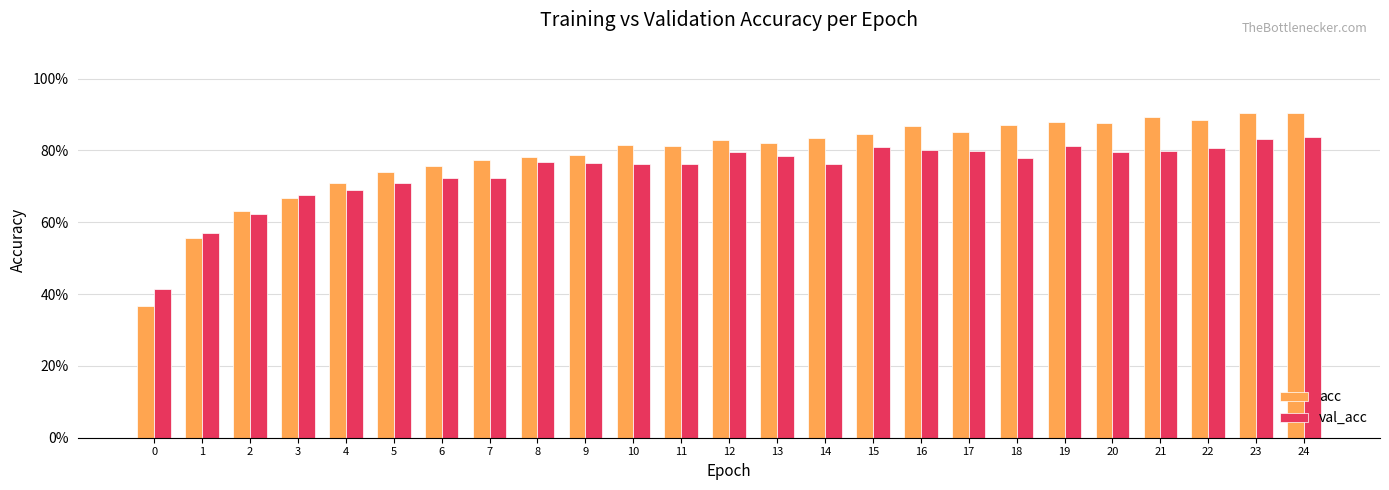

Which series has the largest total across all categories?

acc